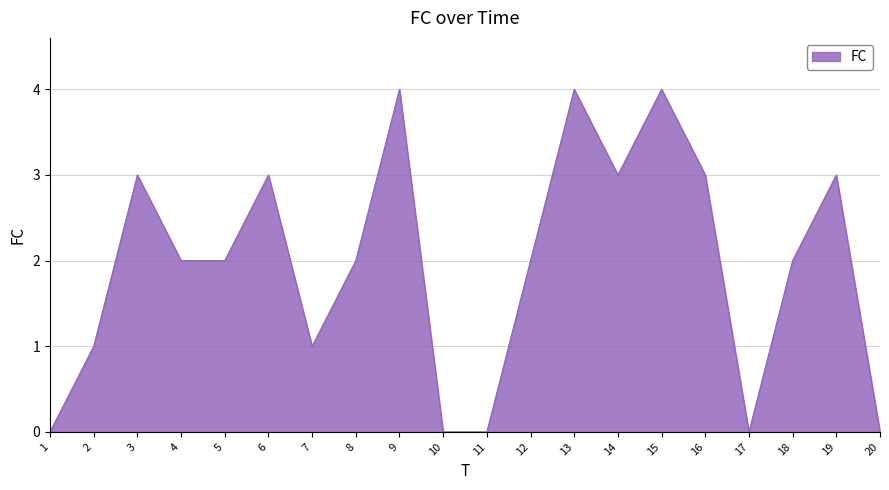

Count the number of data series in this chart.

1